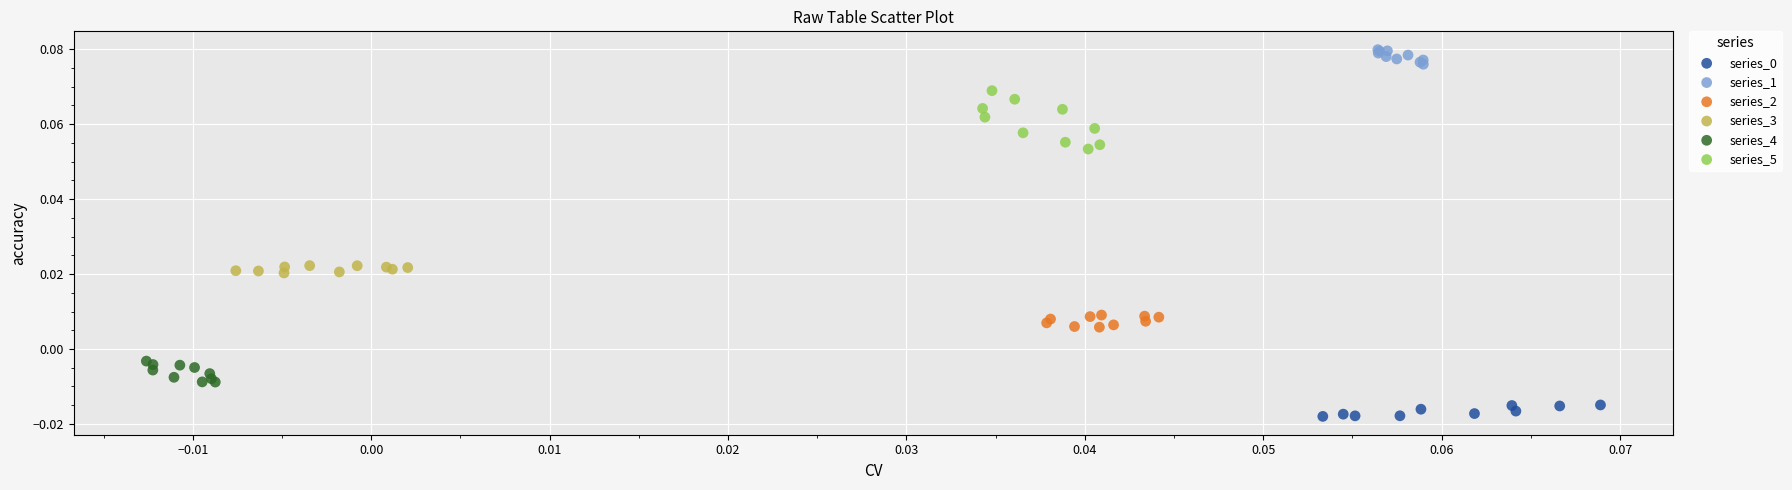

Which series contains the highest Y value?

series_1